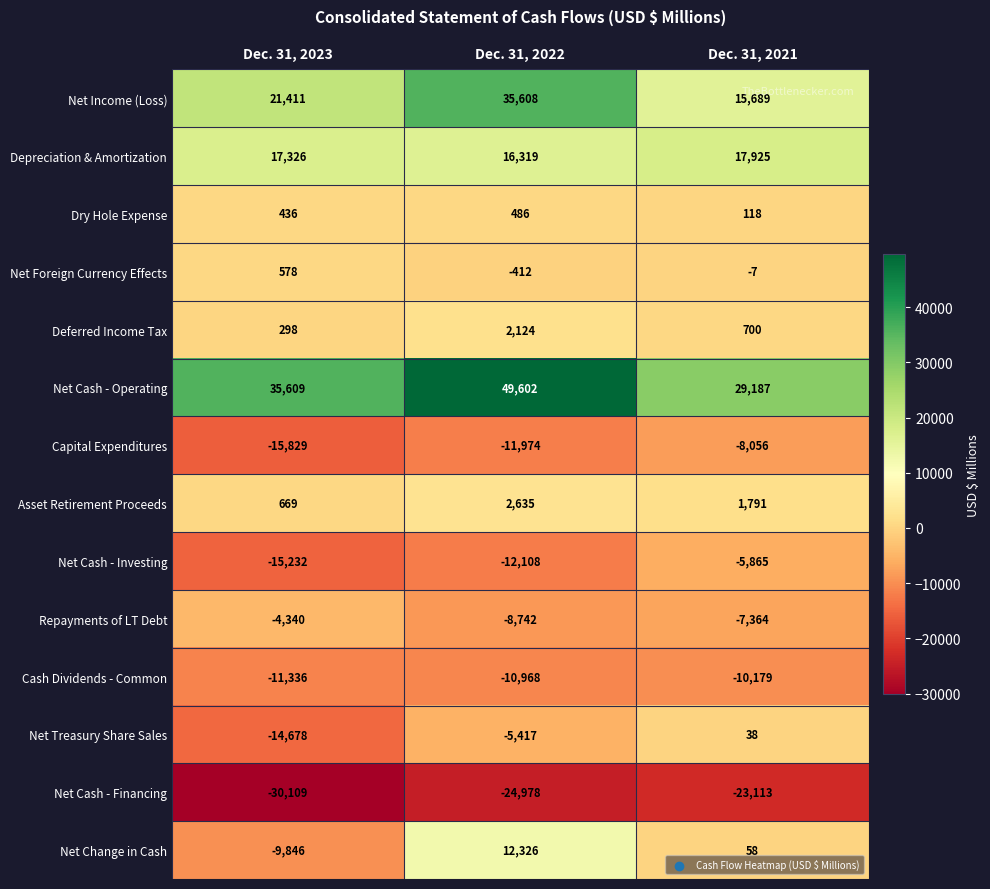

What is the sum of all Deferred Income Tax values?

3122